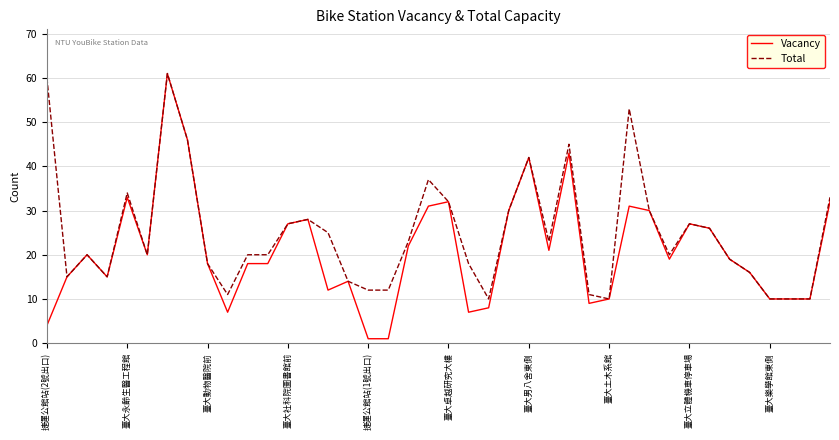

True or false: Vacancy has more than 0 points higher than both neighbors.

True